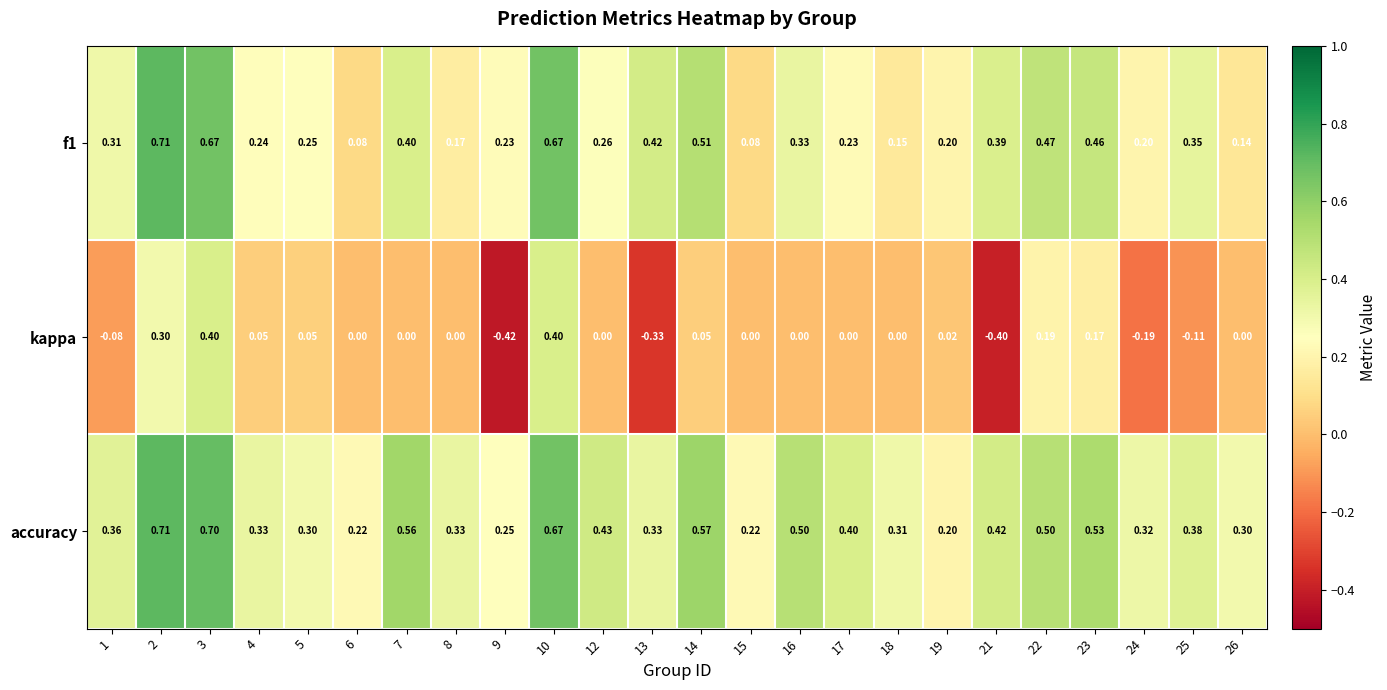

Which series has the largest total across all categories?

accuracy